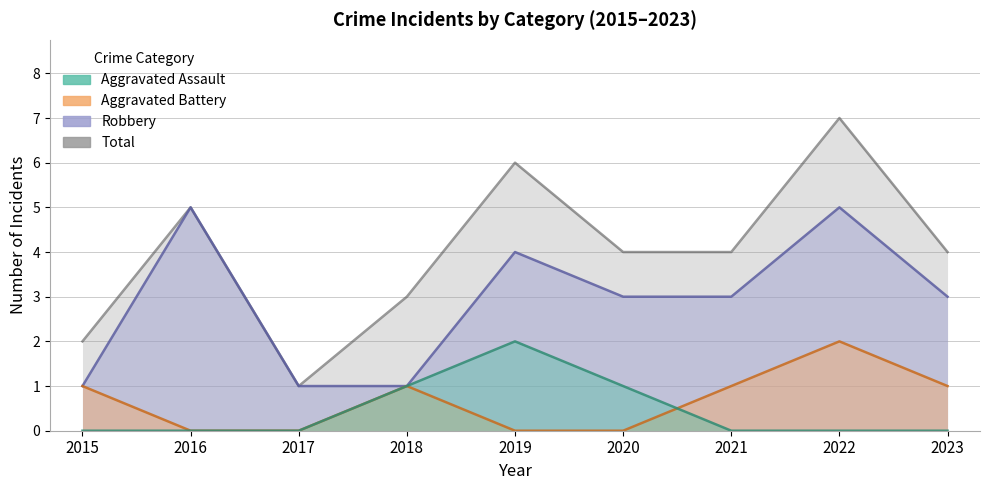

Read the Robbery value at 2022.

5